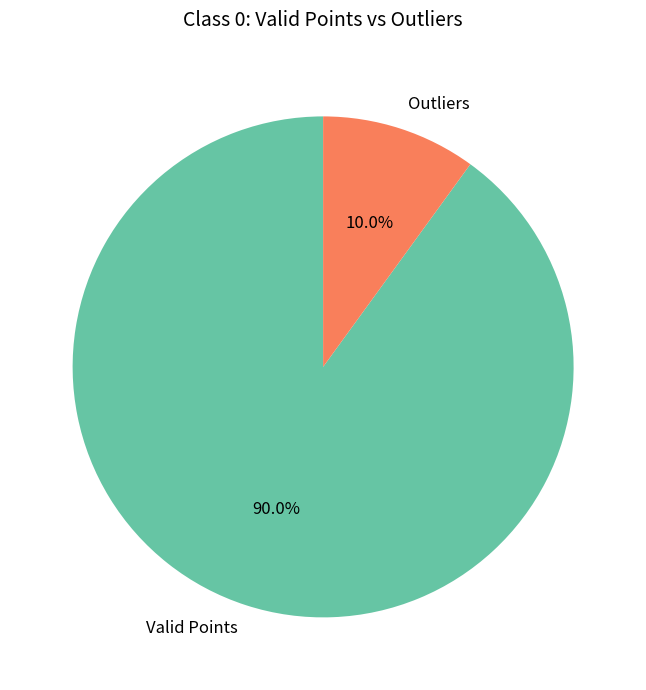

Count the number of slices in the pie.

2